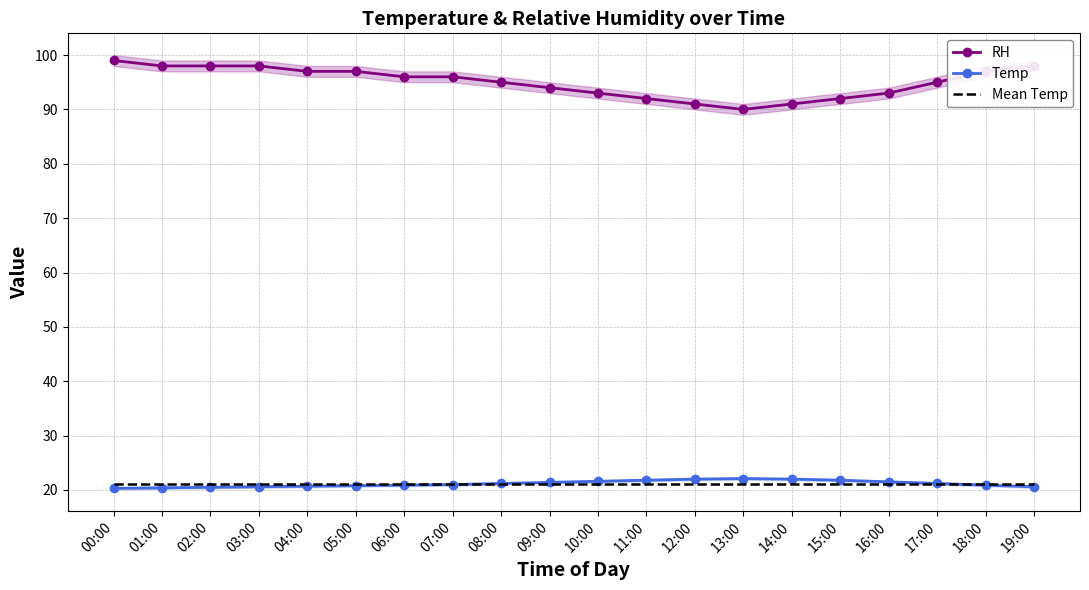

Reading left to right, extract all data points from this chart.

RH: 99.0	98.0	98.0	98.0	97.0	97.0	96.0	96.0	95.0	94.0	93.0	92.0	91.0	90.0	91.0	92.0	93.0	95.0	97.0	98.0
Temp: 20.3	20.4	20.5	20.6	20.7	20.8	20.9	21.0	21.2	21.4	21.6	21.8	22.0	22.1	22.0	21.8	21.5	21.2	20.9	20.6
Mean Temp: 21.2	21.2	21.2	21.2	21.2	21.2	21.2	21.2	21.2	21.2	21.2	21.2	21.2	21.2	21.2	21.2	21.2	21.2	21.2	21.2